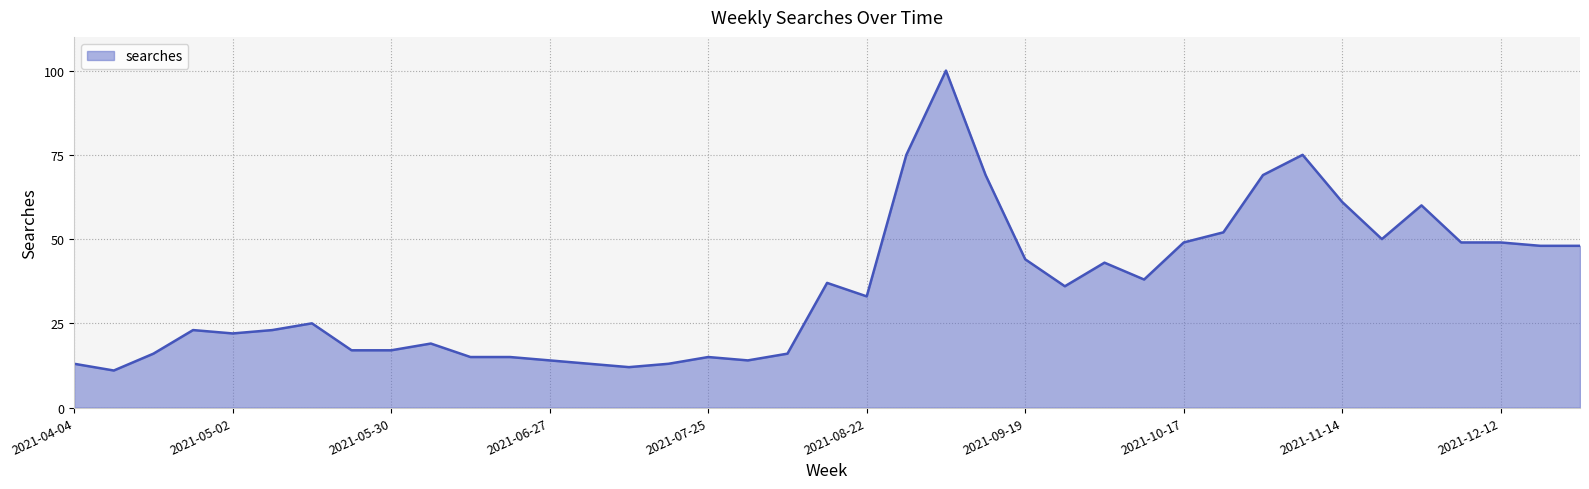

What is the greatest value displayed?

100